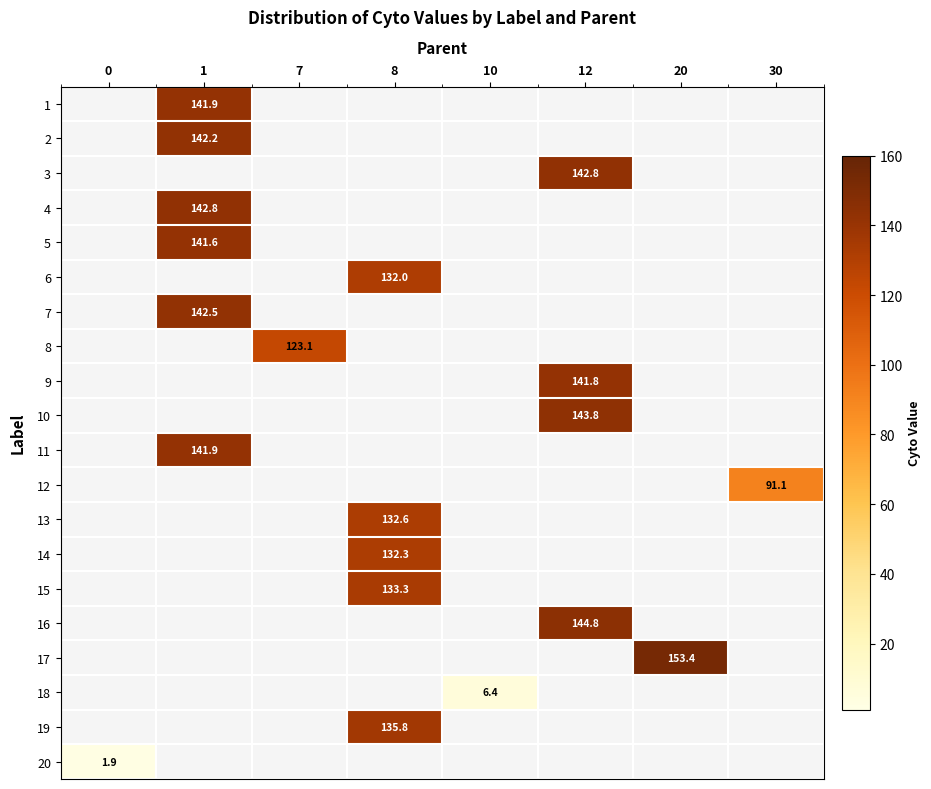

List the series in order of their peak value, lowest first.

20, 18, 12, 8, 6, 14, 13, 15, 19, 5, 9, 1, 11, 2, 7, 3, 4, 10, 16, 17